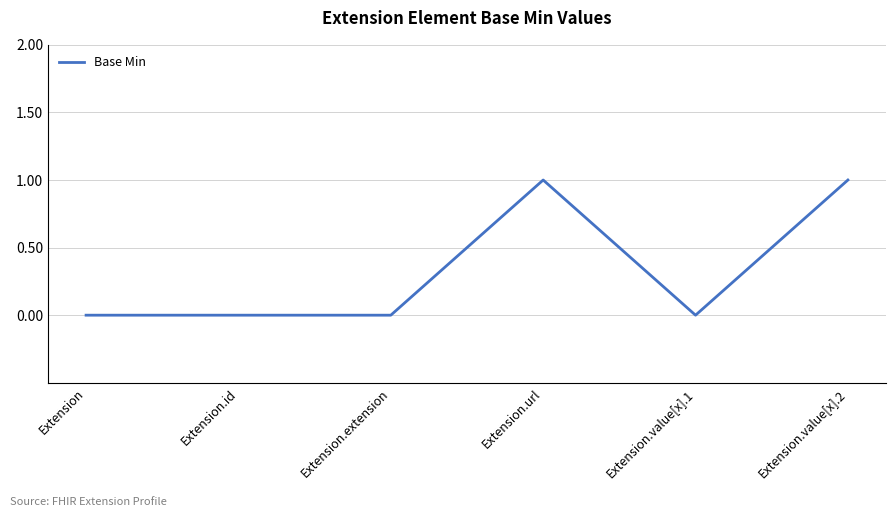

Approximately how many times larger is the value at Extension.value[x].2 compared to Extension.url?

1.0